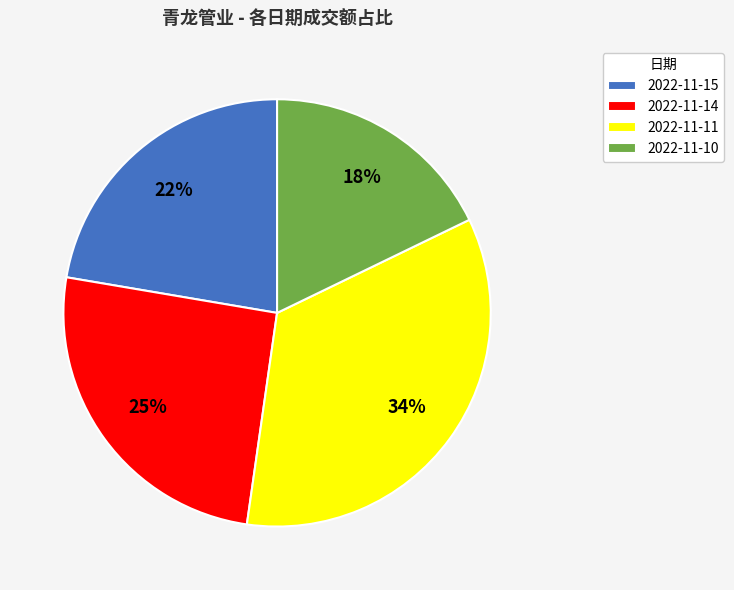

What is the ratio of the value at 2022-11-15 to the value at 2022-11-14?

0.9